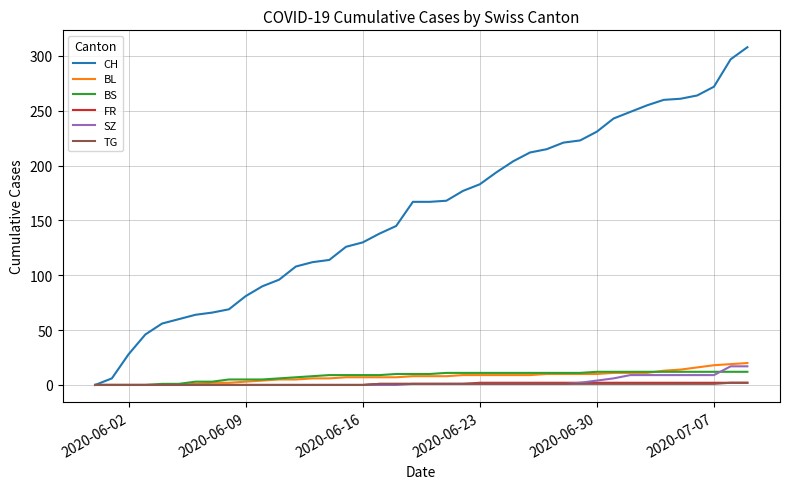

Which series has the widest spread of values?

CH